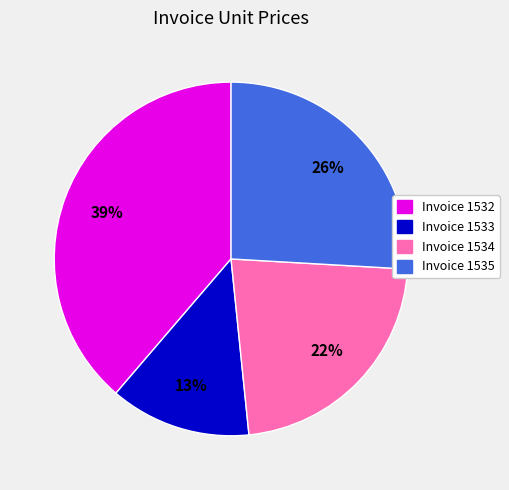

Is there any slice that represents more than half of the pie?

No